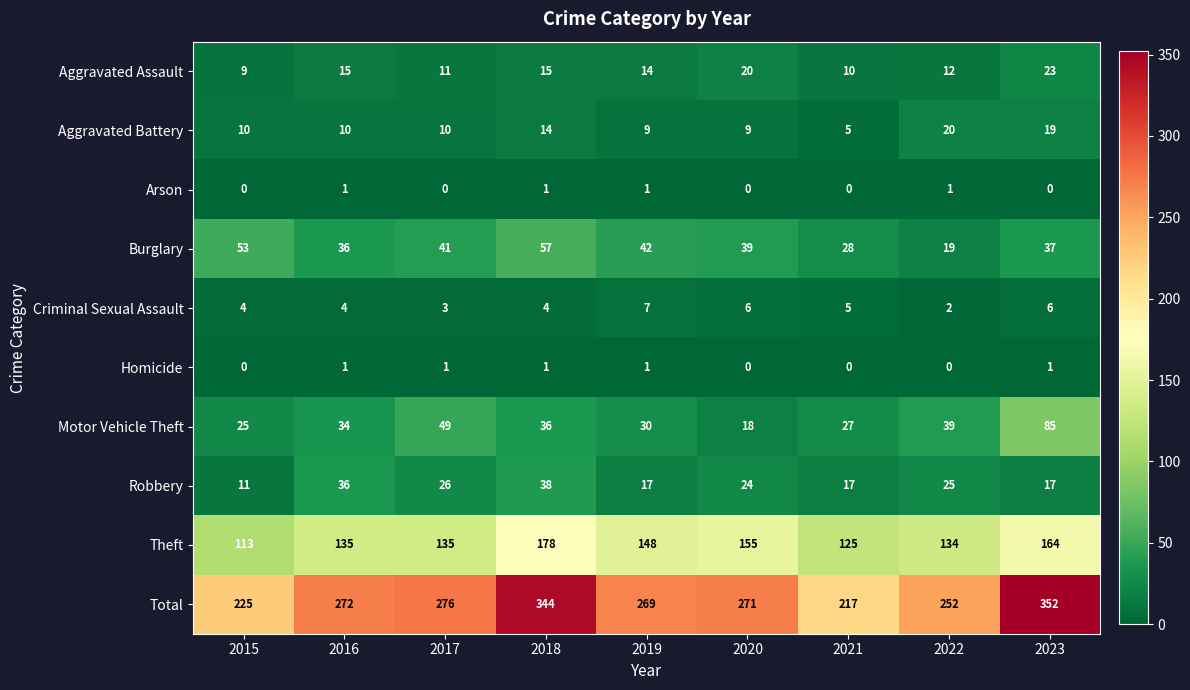

At which label does Burglary first exceed 39?

2015